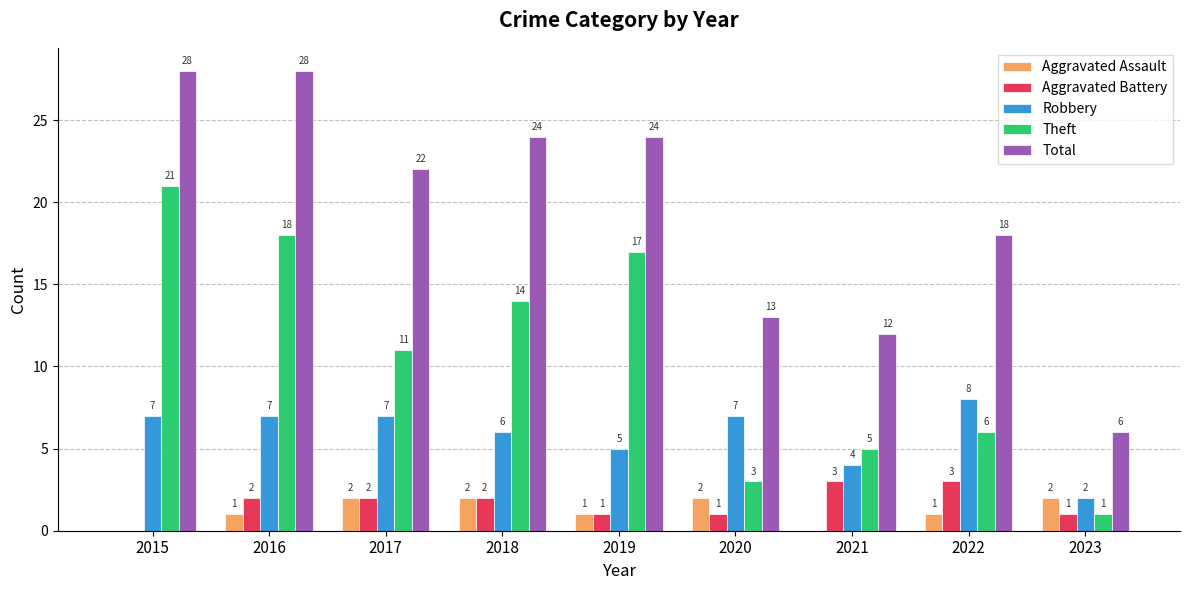

What is the spread (max minus min) of values at 2017?

20